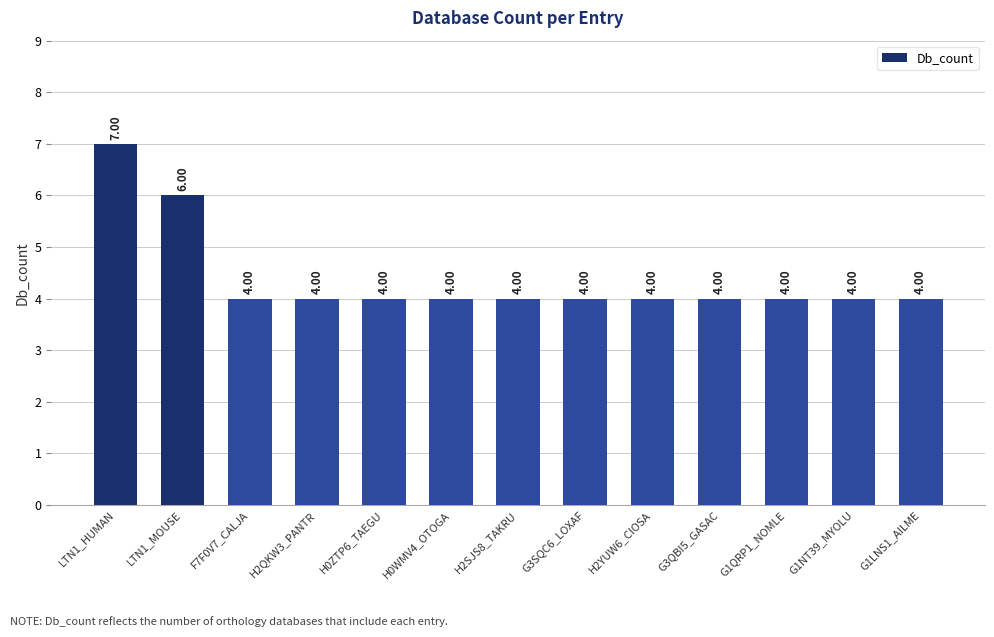

Which category has the highest value across all series?

LTN1_HUMAN